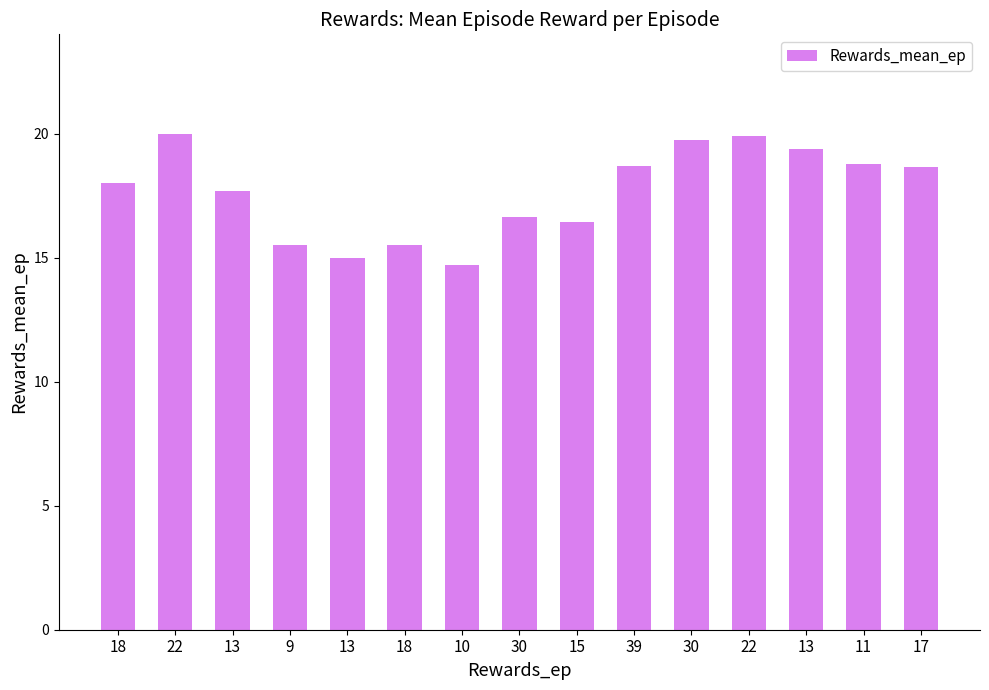

How many data points are less than 18?

7